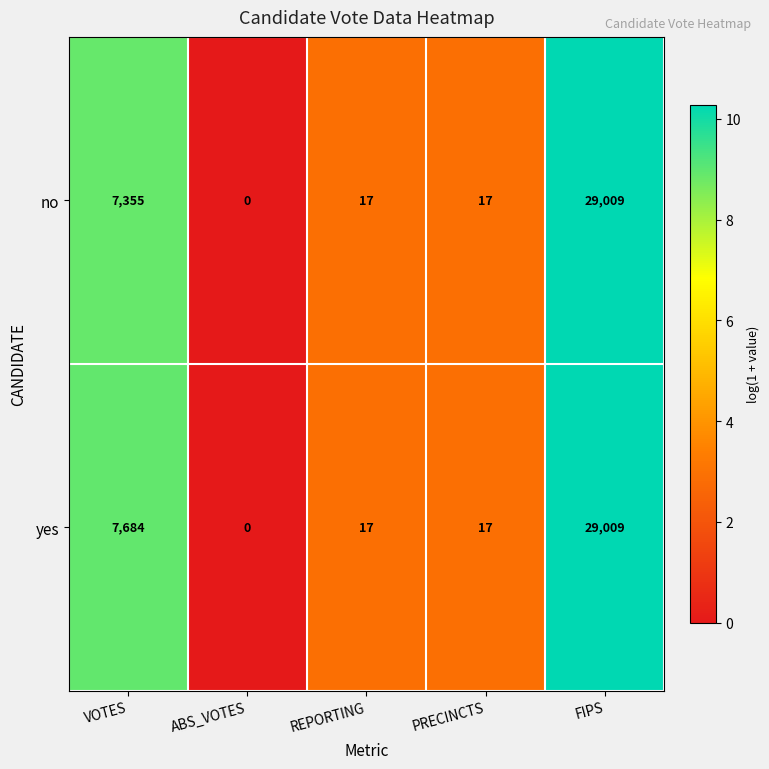

Which series changed the most between VOTES and ABS_VOTES?

yes